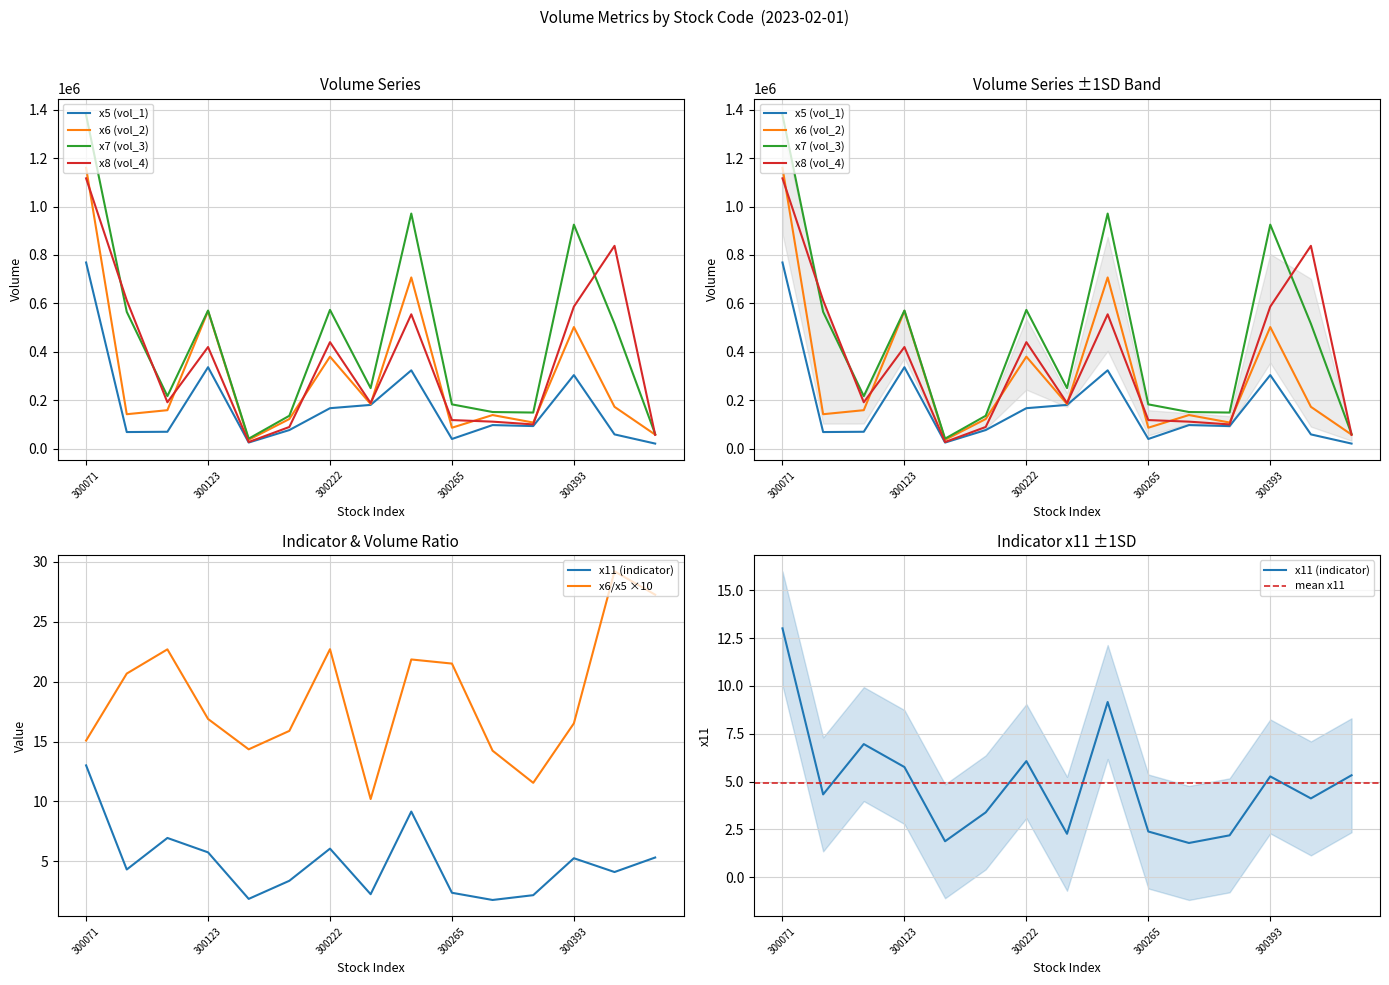

True or false: x7 has more than 2 points higher than both neighbors.

True